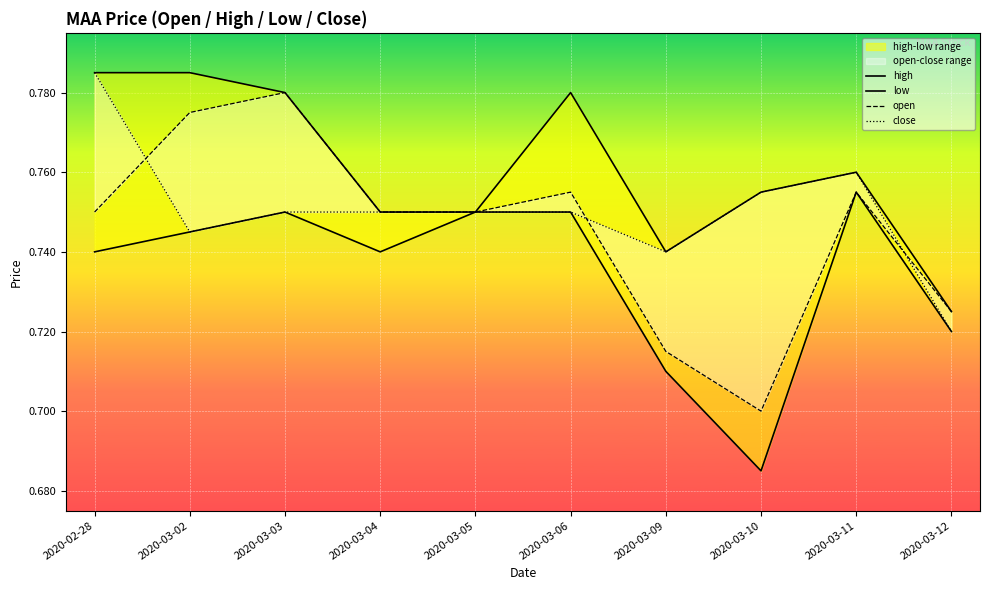

At which category does the chart reach its peak across all series?

2020-02-28